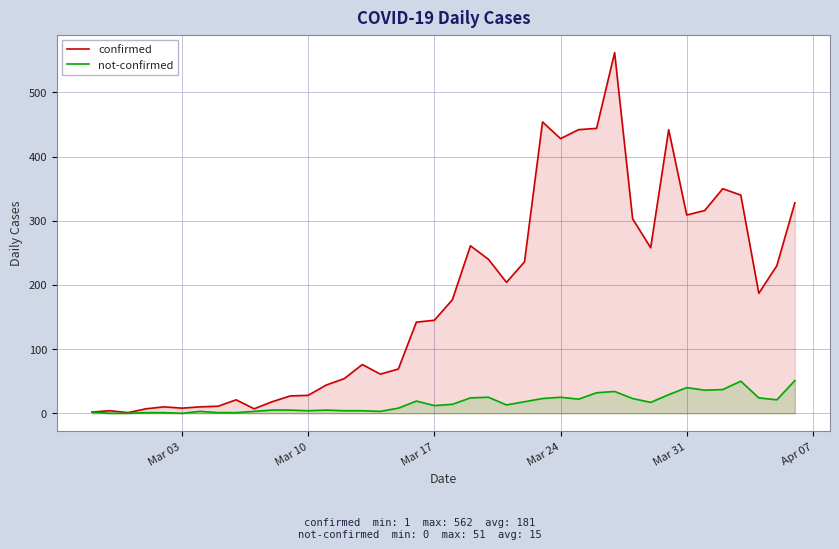

Which series has the widest spread of values?

confirmed